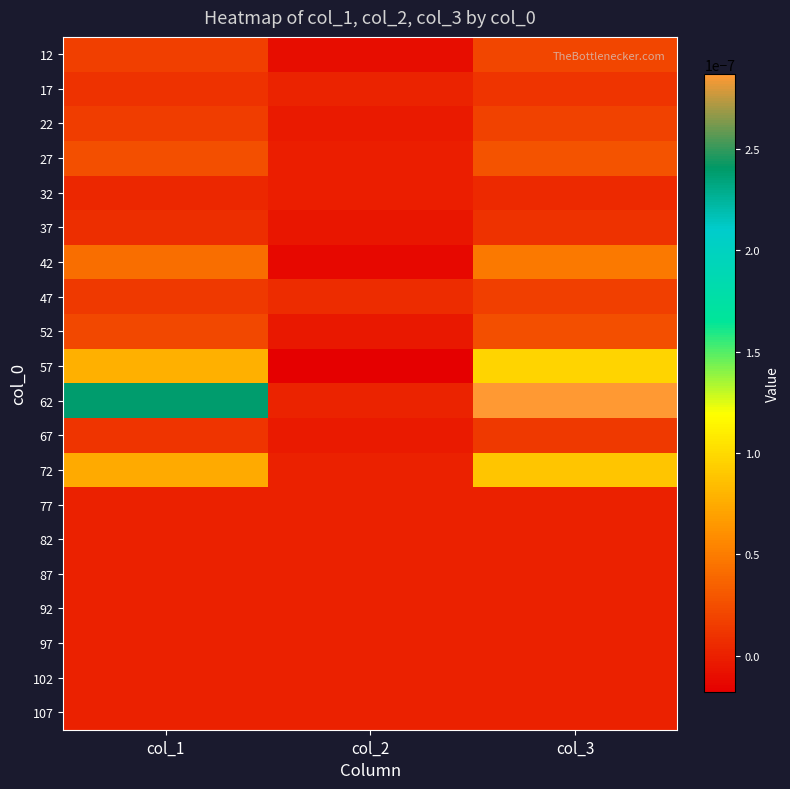

Which series has the largest range (max minus min)?

62